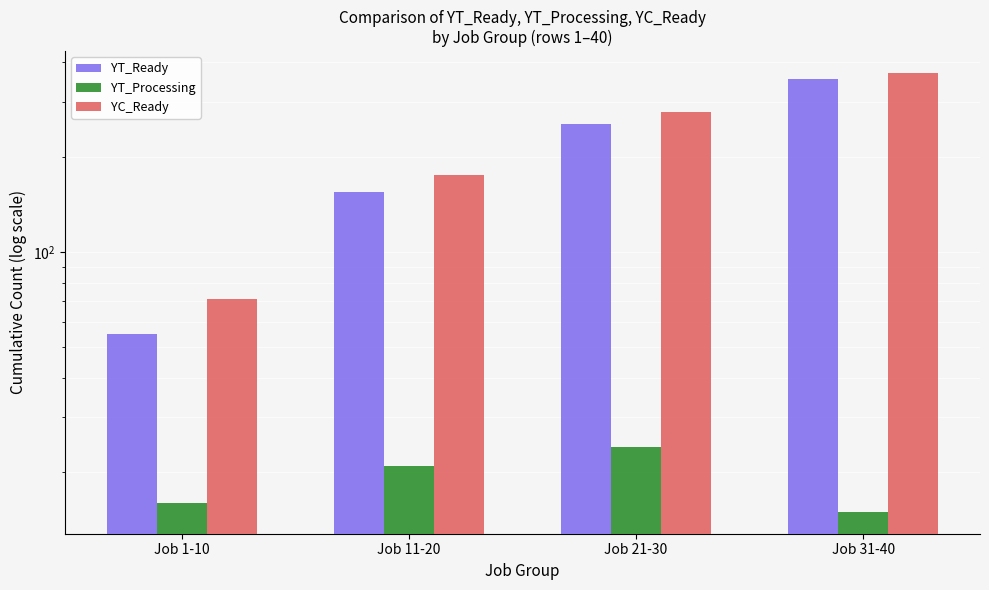

True or false: YT_Processing has a value of 10 at Job 21-30.

False